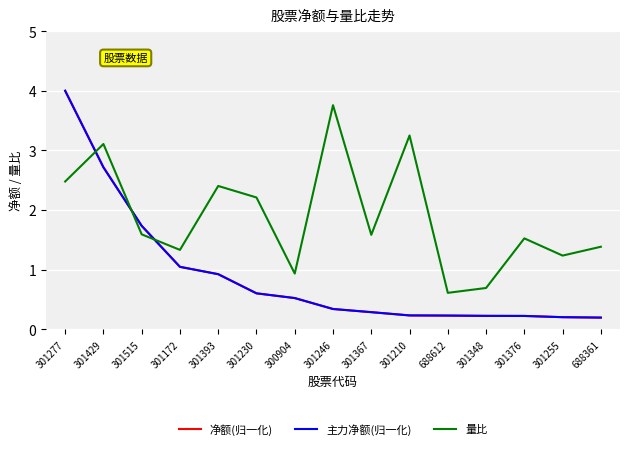

True or false: 主力净额(归一化) has more than 0 points higher than both neighbors.

False